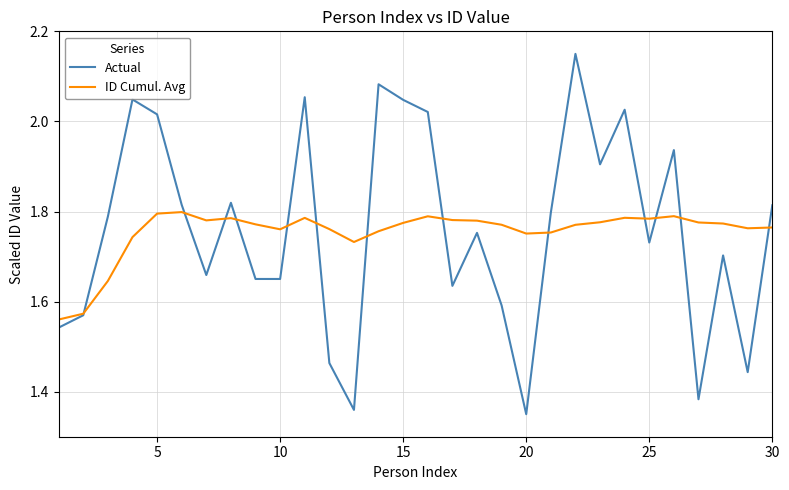

Which series has the widest spread of values?

Actual